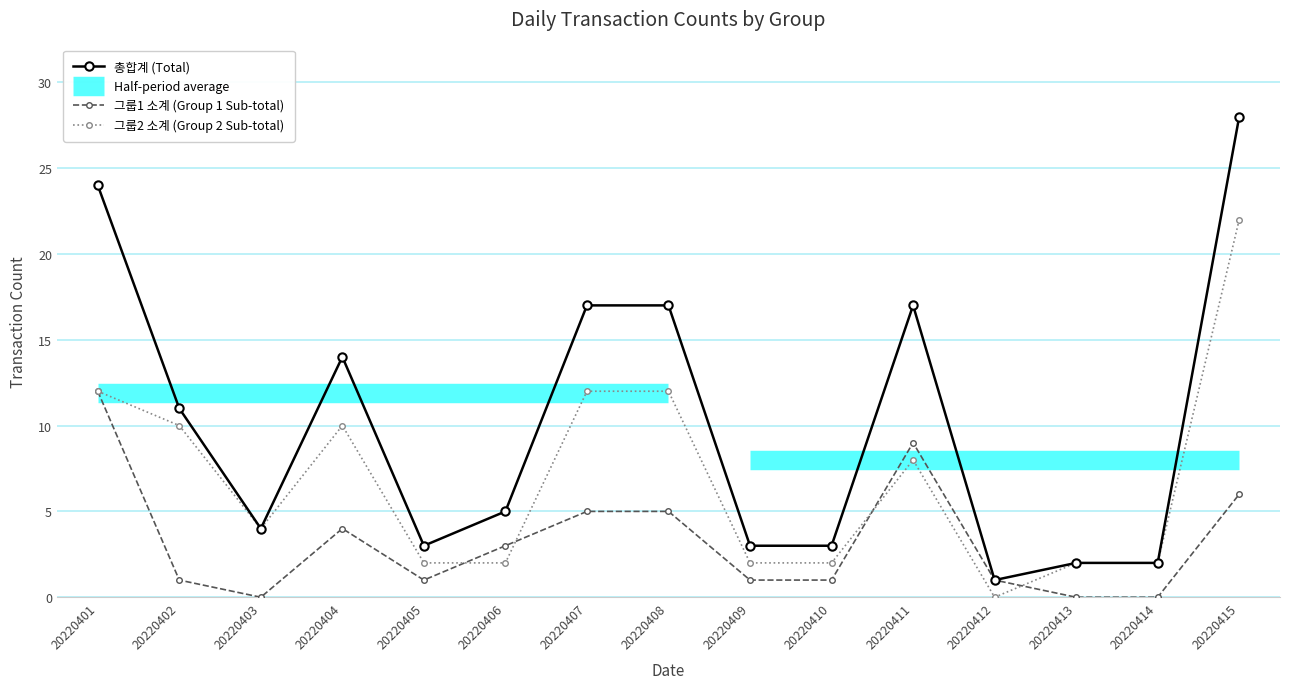

Which series changed the most between 20220402 and 20220403?

총합계